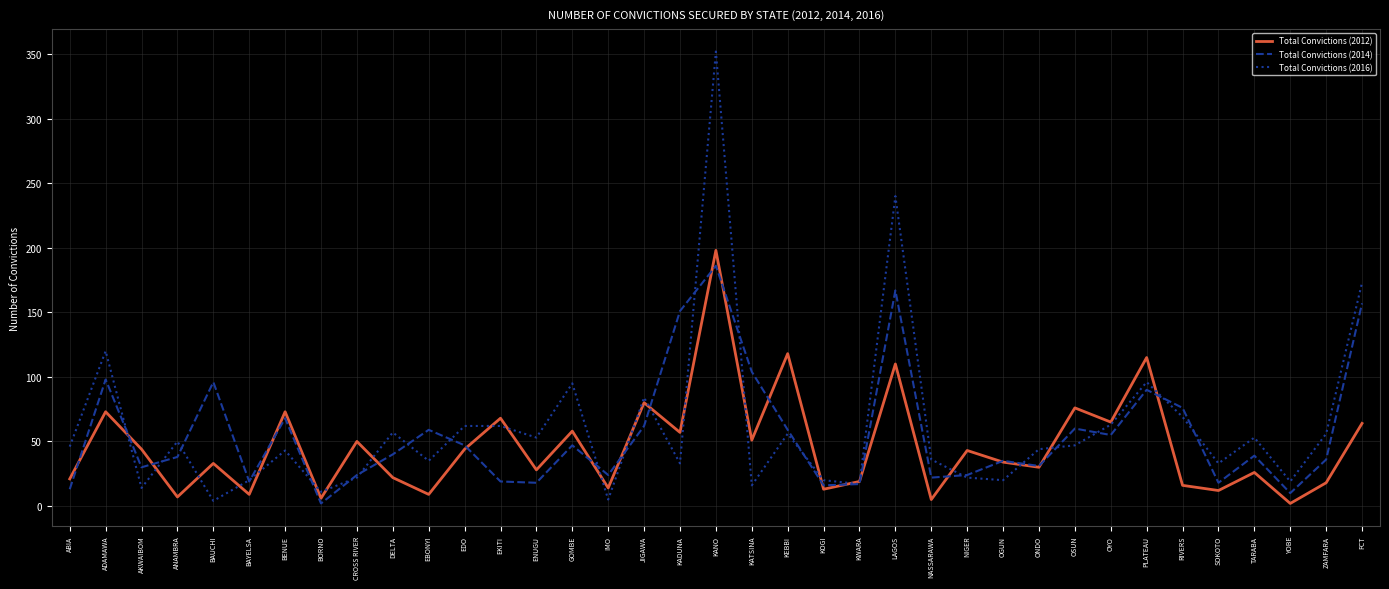

What is the greatest value displayed?

352